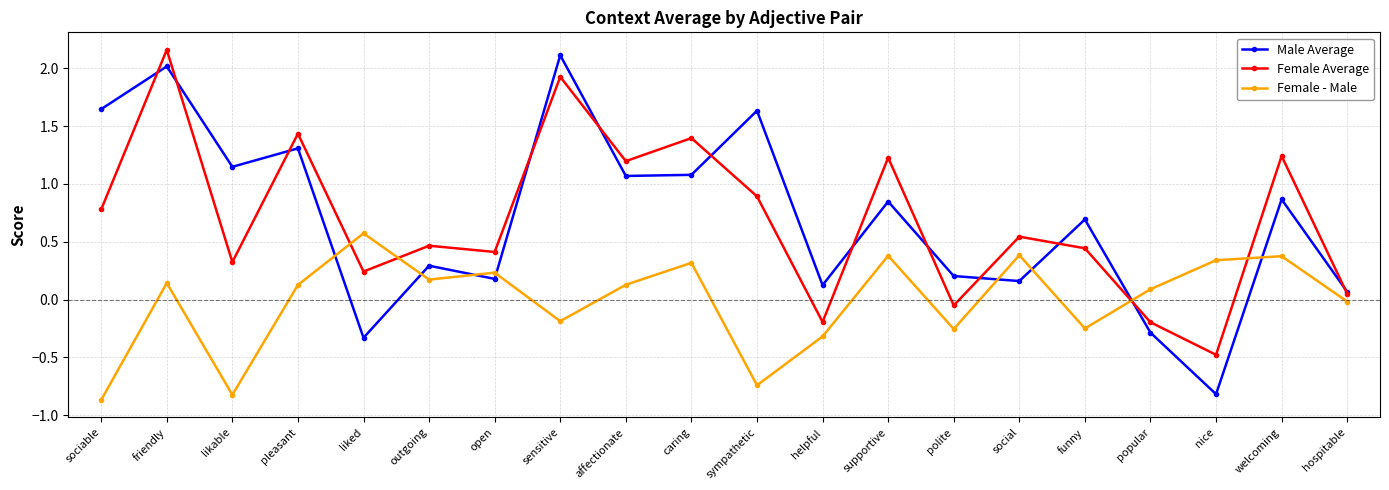

What position from the left is polite?

14